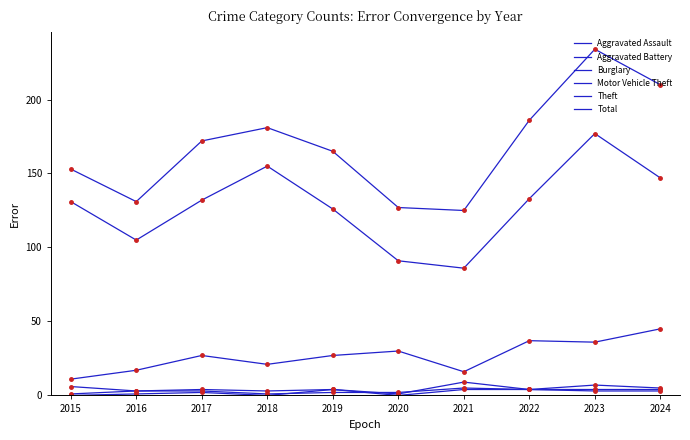

At which category does Motor Vehicle Theft reach its first local peak?

2017